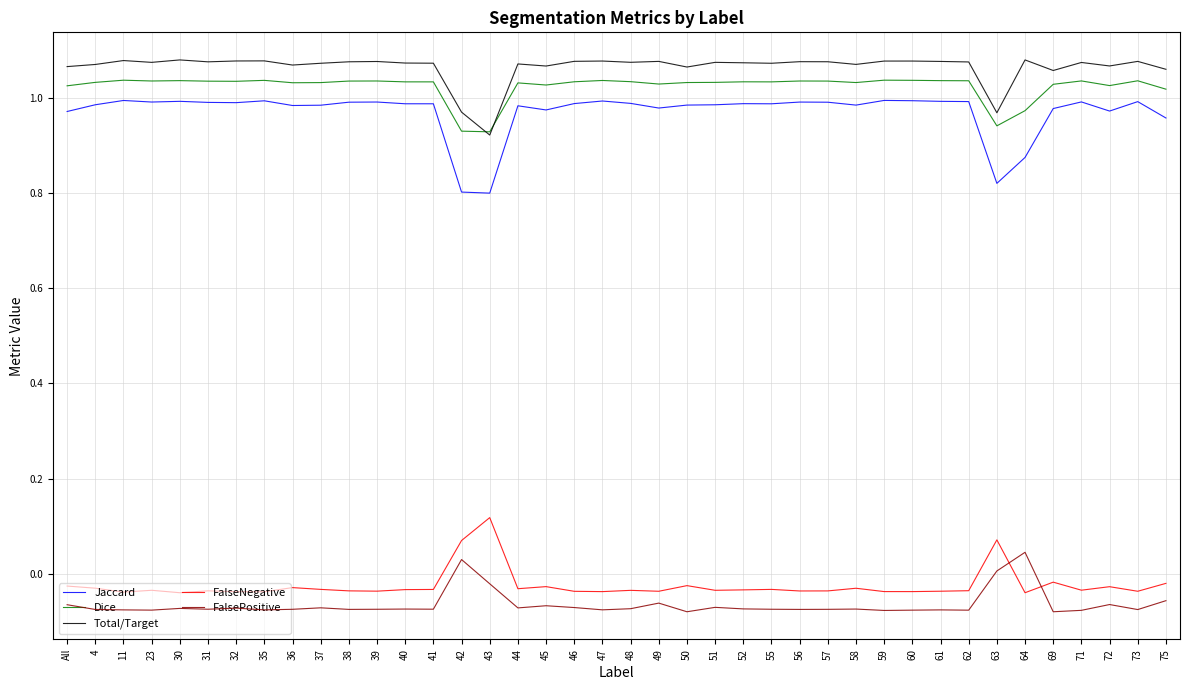

What is the spread (max minus min) of values at 47?

1.2